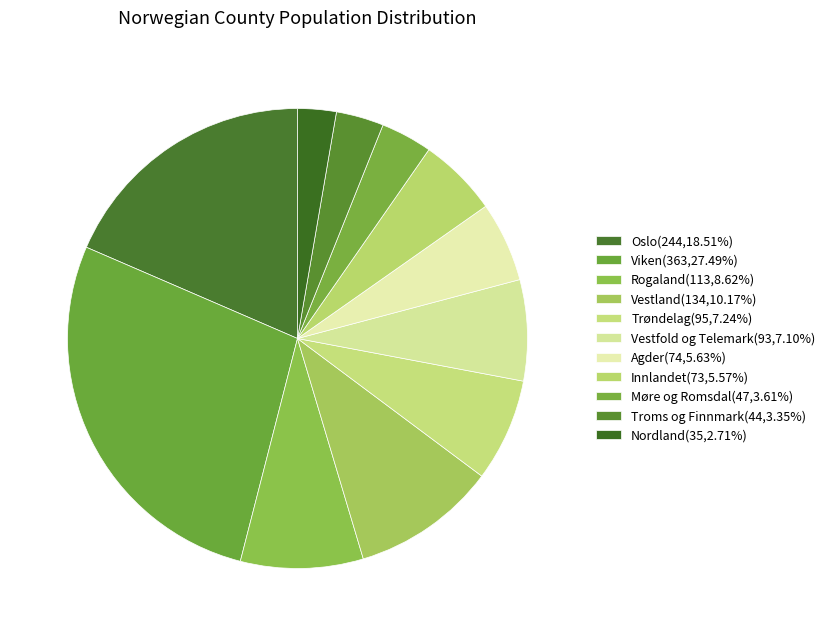

What is the ratio of the value at Oslo to the value at Trøndelag?

2.6